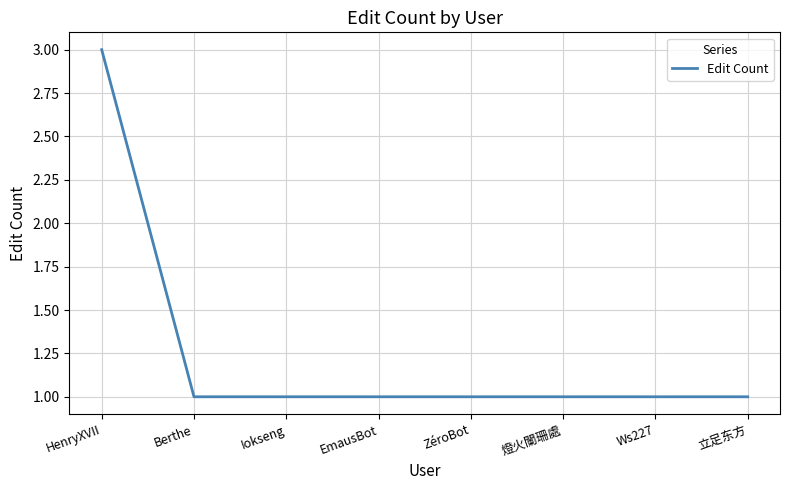

Read the value at 立足东方.

1